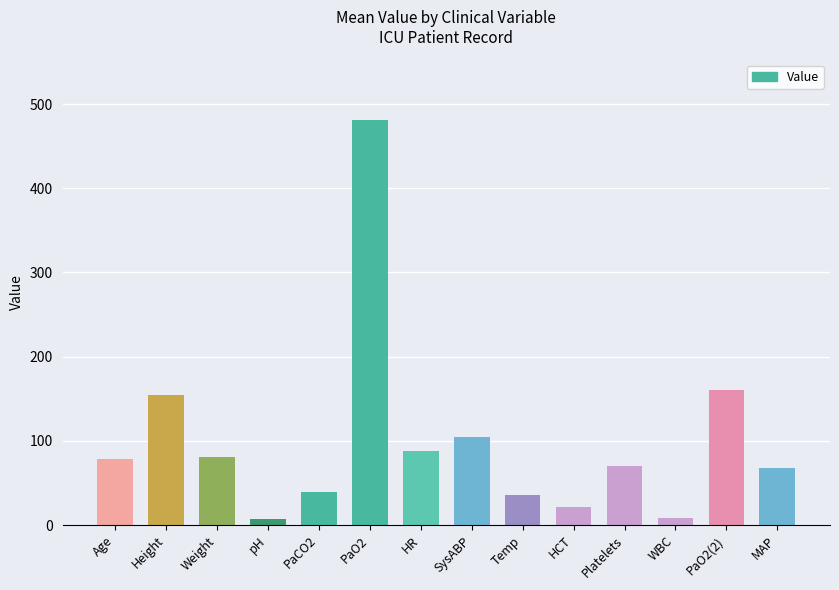

The value at MAP is 32.0. True or false?

False